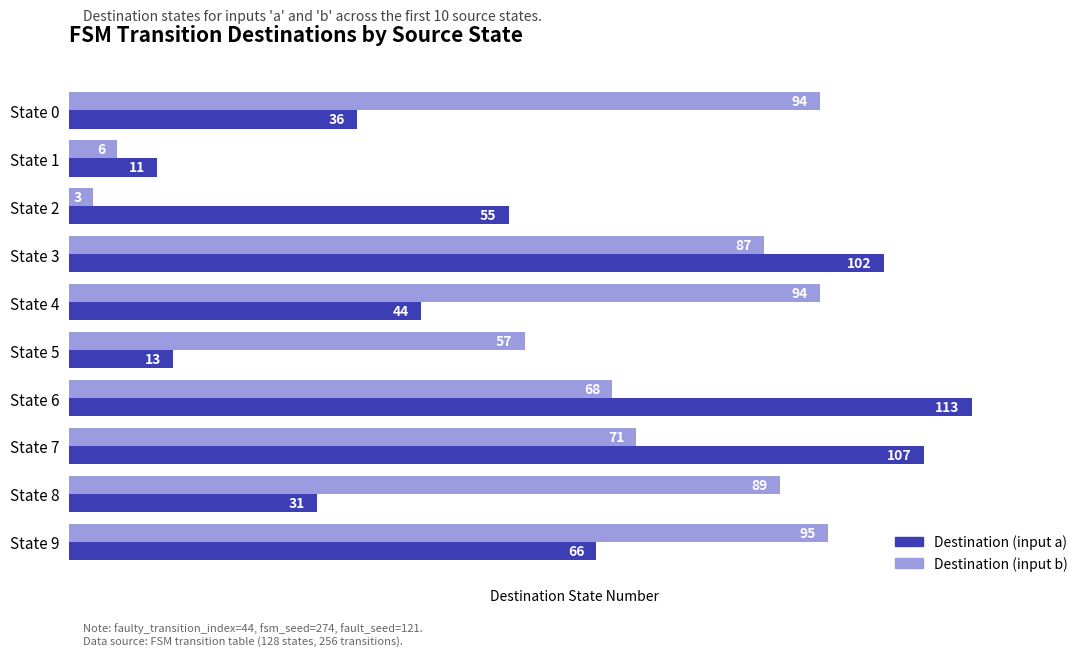

Which label corresponds to the largest value in the chart?

State 6